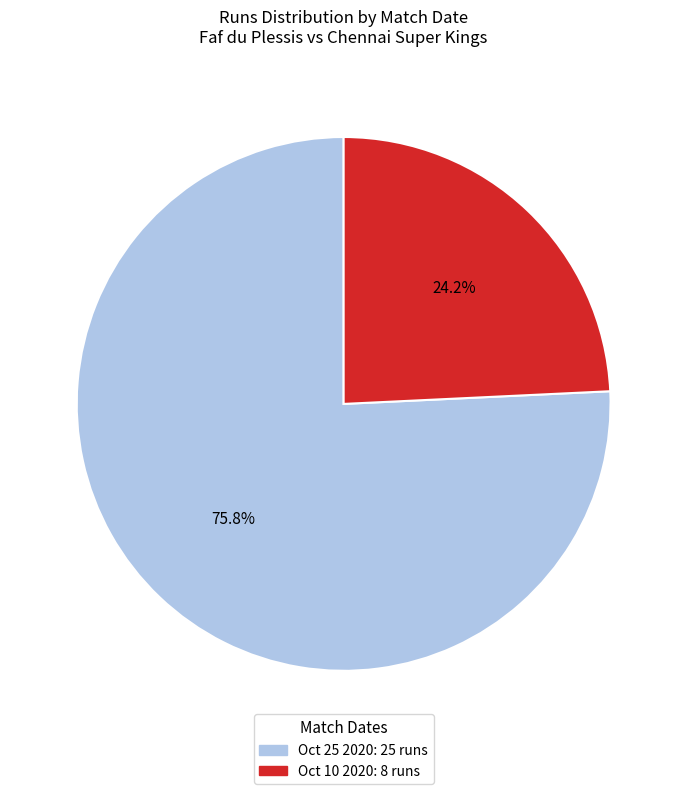

Count the number of slices in the pie.

2